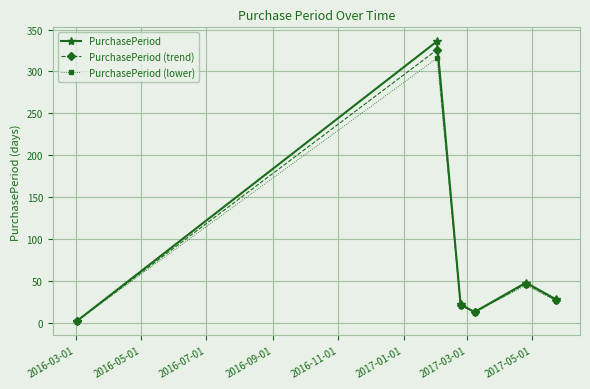

What is the value of the PurchasePeriod (lower) point at the 6th from the left?

26.3